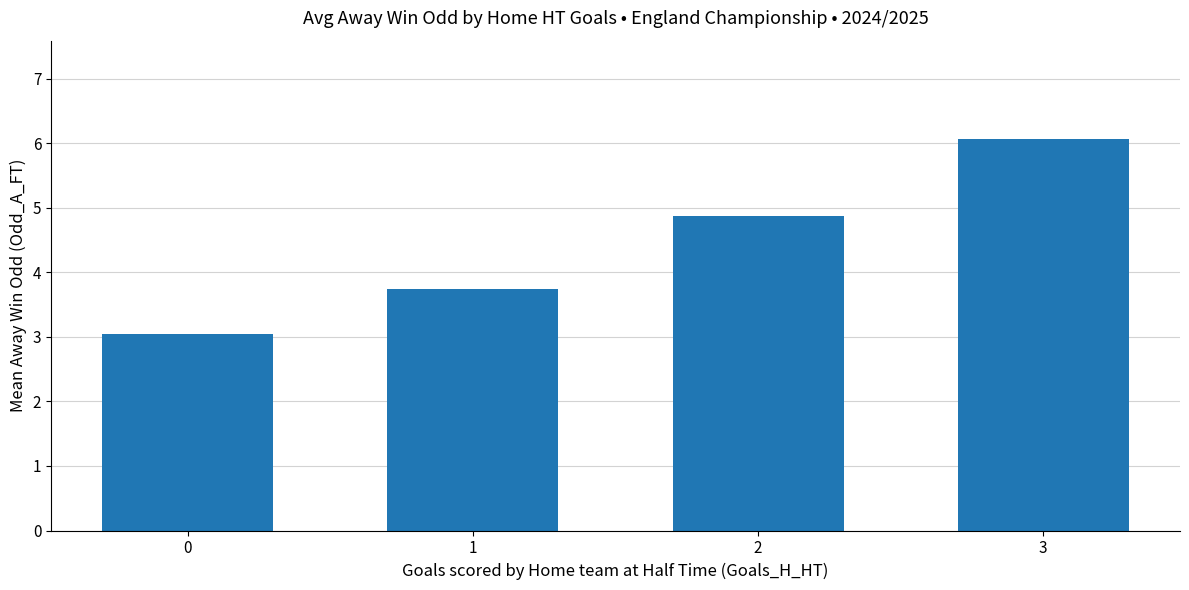

What is the value of the 3rd bar from the left?

4.9